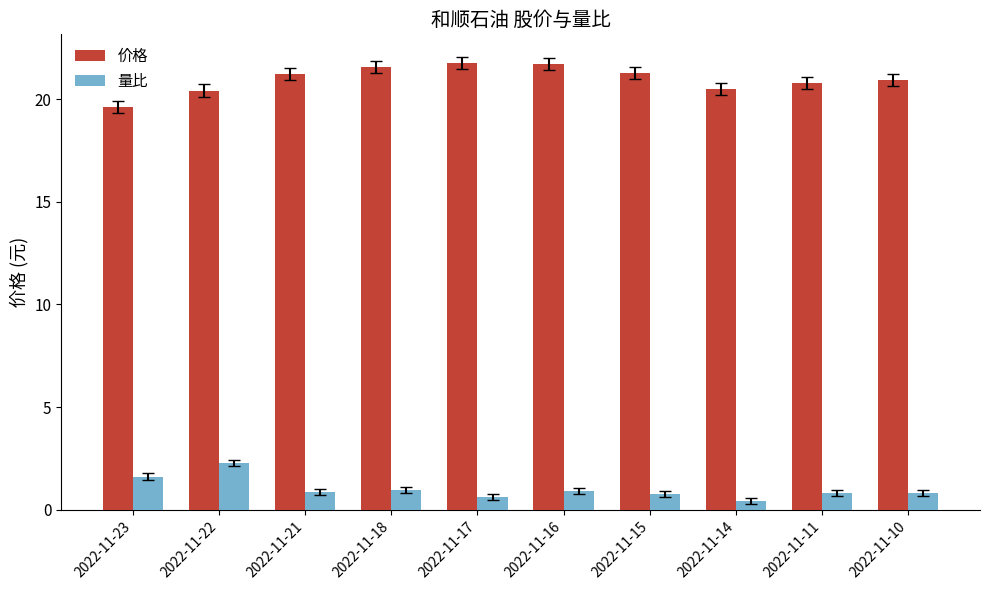

Rank the series at 2022-11-16 from lowest to highest value.

量比, 价格